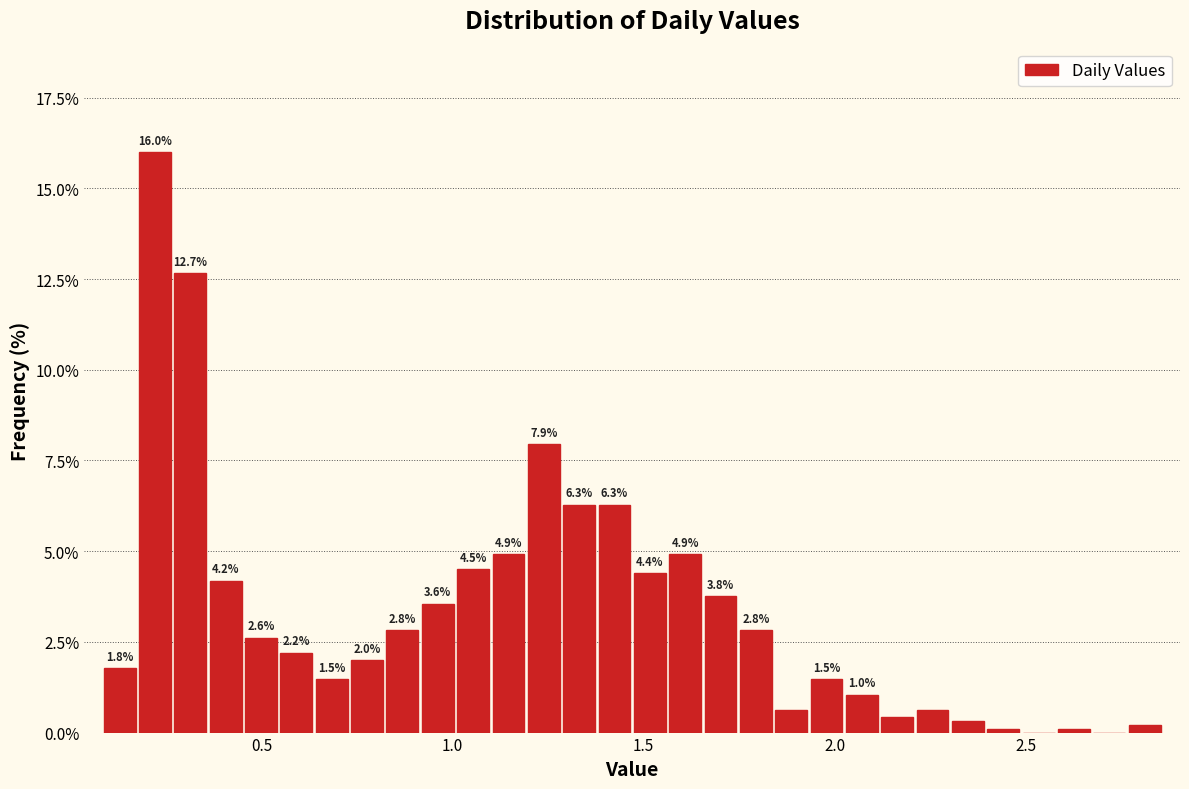

Read against the x-axis, roughly where is the centre of the tallest bar?

0.20